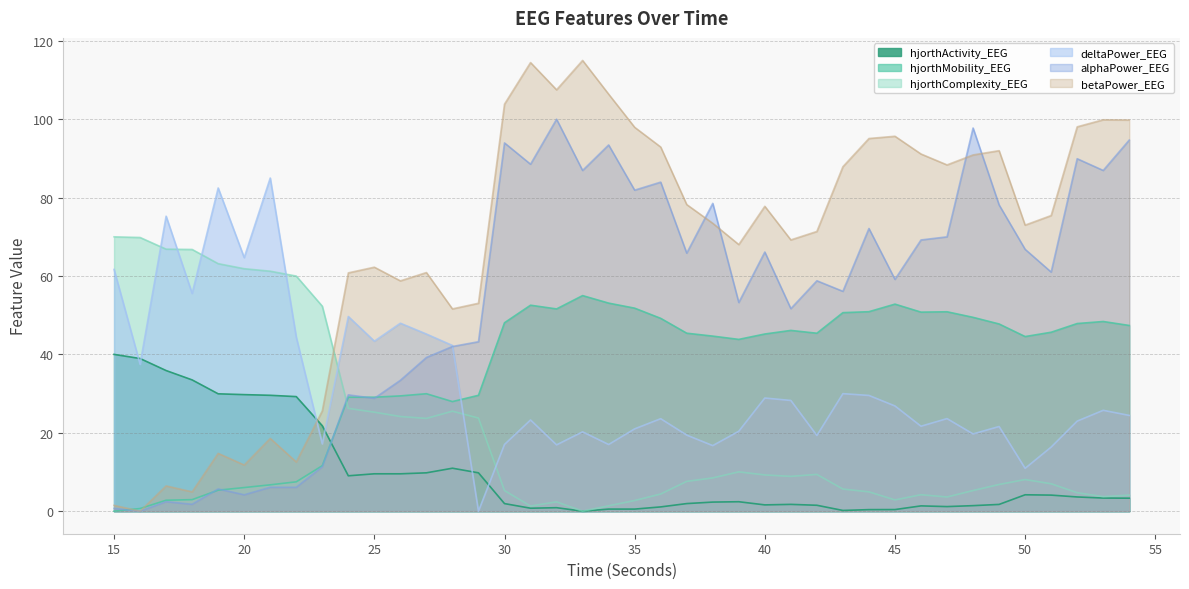

True or false: hjorthActivity_EEG has more than 0 points higher than both neighbors.

True